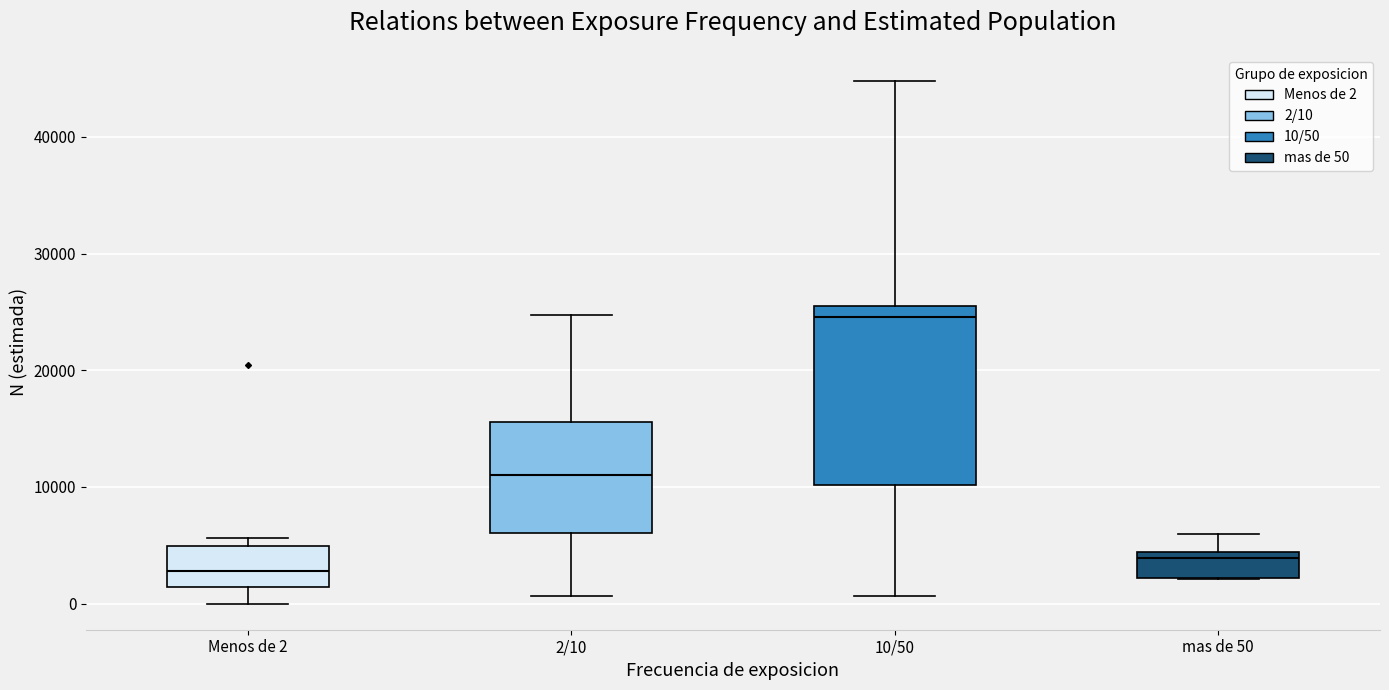

Reading left to right, transcribe this box plot: for each box, give where its median line is, the range the box spans, and where its two whiskers end, as read against the y-axis. The values are not printed on the chart, so give them approximately, as read against the axis.

Menos de 2: median 3000, box 1000 to 5000, whiskers 0 to 6000
2/10: median 11000, box 6000 to 16000, whiskers 1000 to 25000
10/50: median 25000 (just below the box's upper edge), box 10000 to 25000, whiskers 1000 to 45000
mas de 50: median 4000 (just below the box's upper edge), box 2000 to 4000, whiskers 2000 to 6000